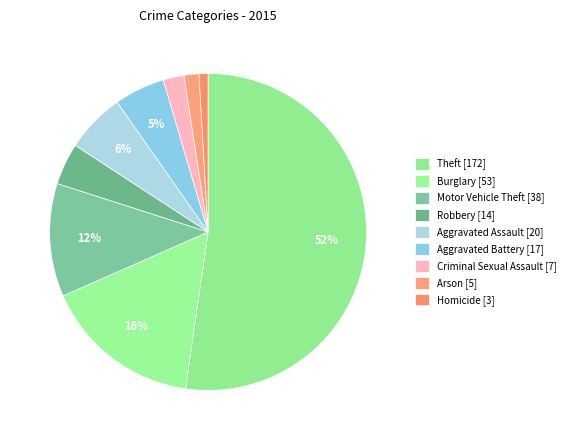

To the nearest percent, what portion does Homicide represent?

1%